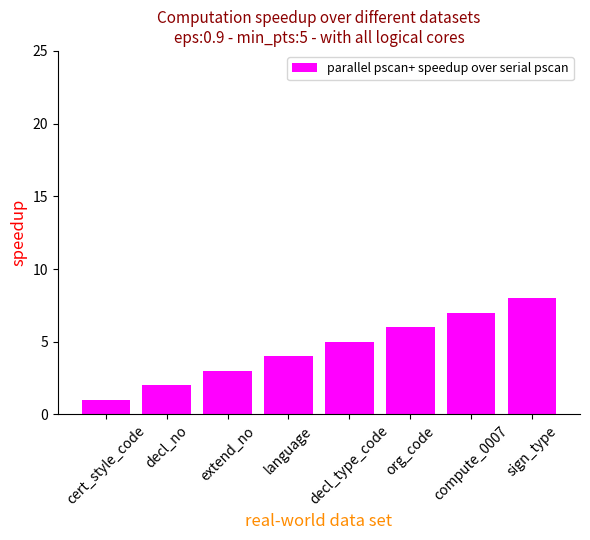

How many bars are there in total?

8